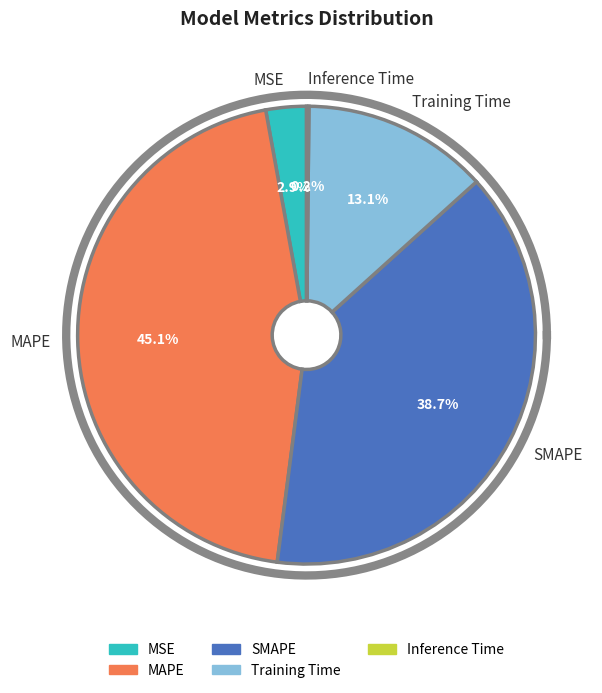

True or false: Training Time accounts for 13% of the total.

True